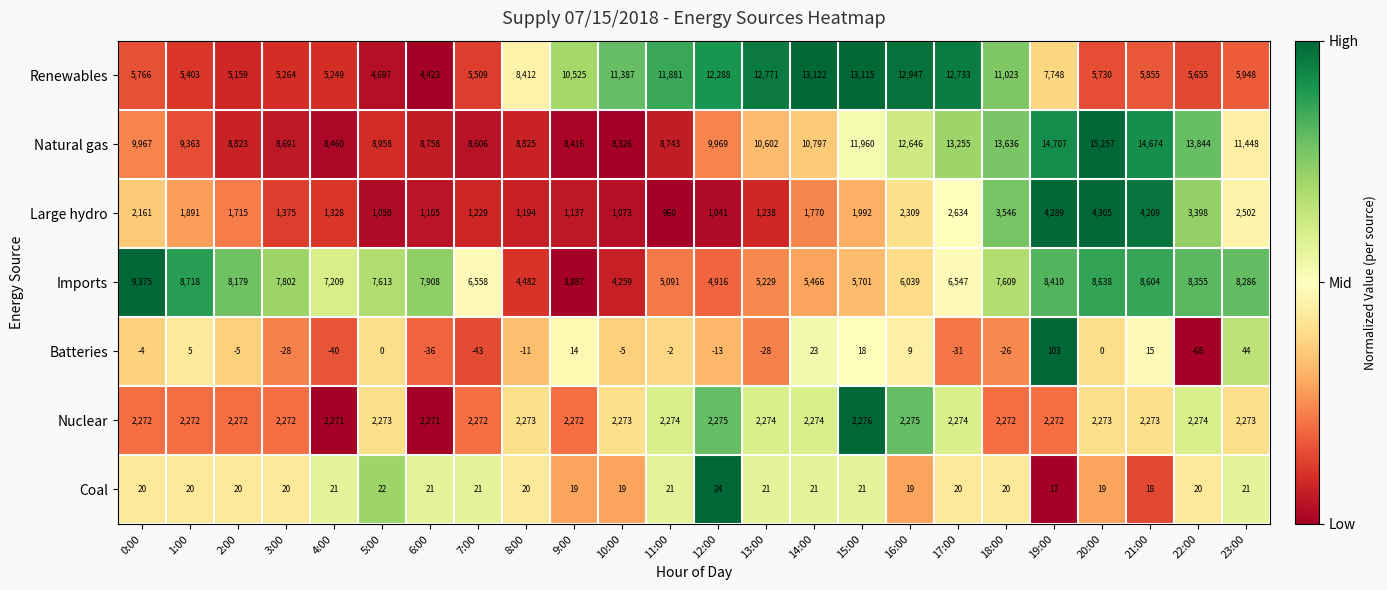

At how many categories does at least one series exceed 0?

24